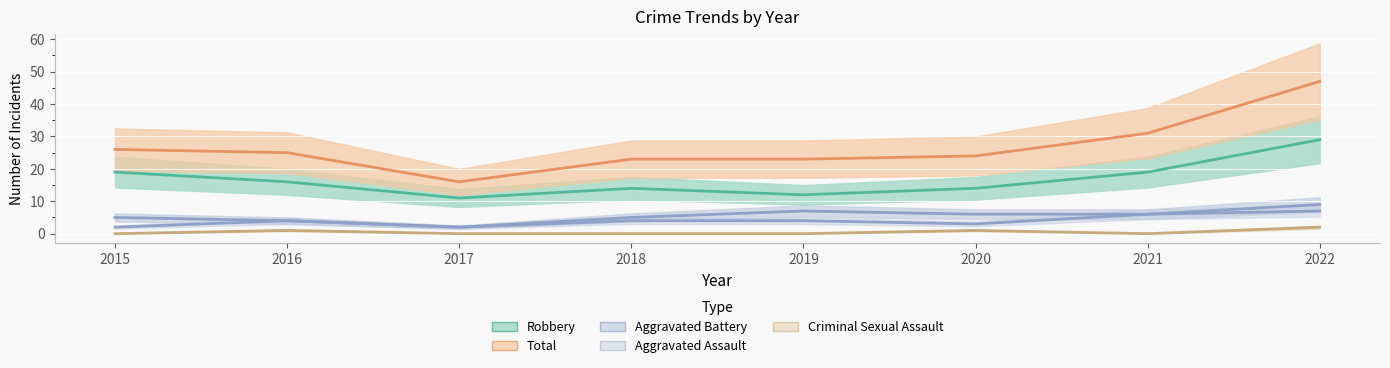

Which label corresponds to the largest value in the chart?

2022